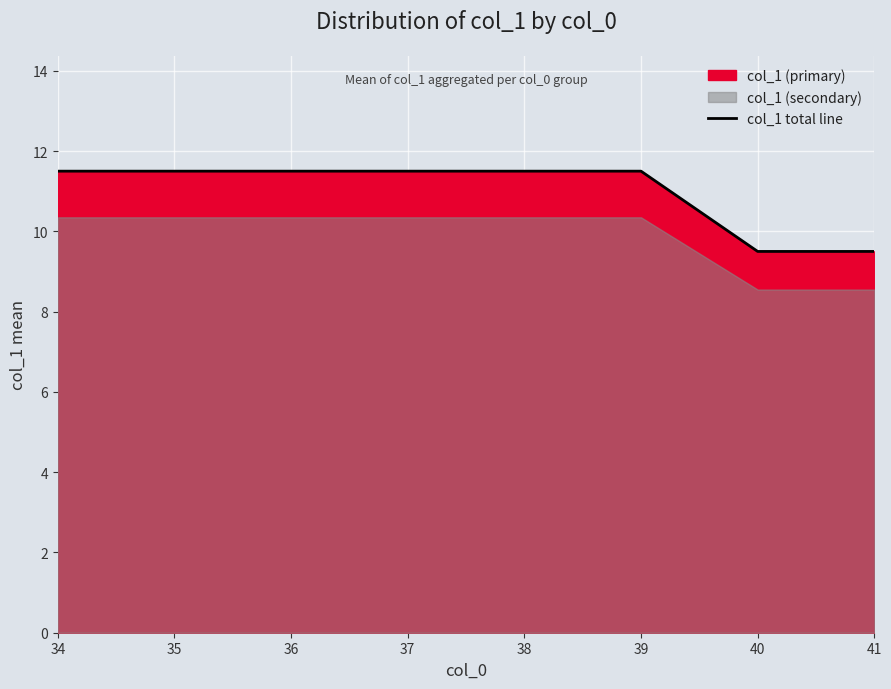

True or false: there are more than 1 points higher than both neighbors.

False